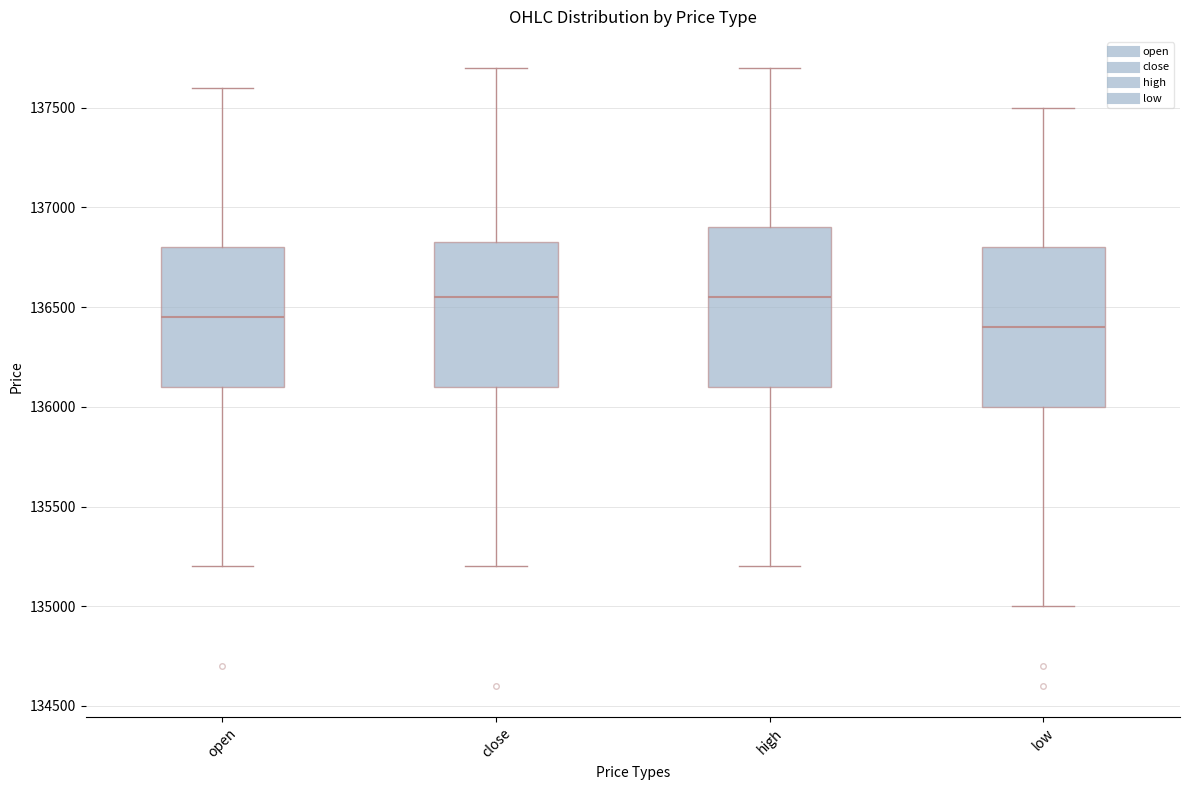

Where is the lower edge of the box for close on the y-axis? The values are not printed on the chart, so give them approximately, as read against the axis.

136100